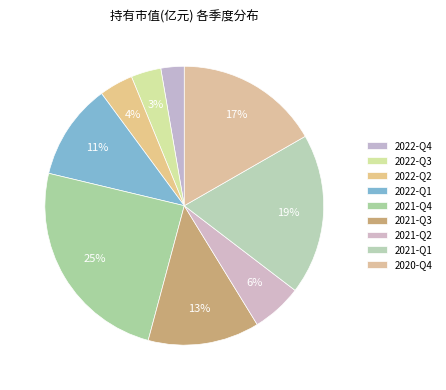

How many segments does this pie chart have?

9